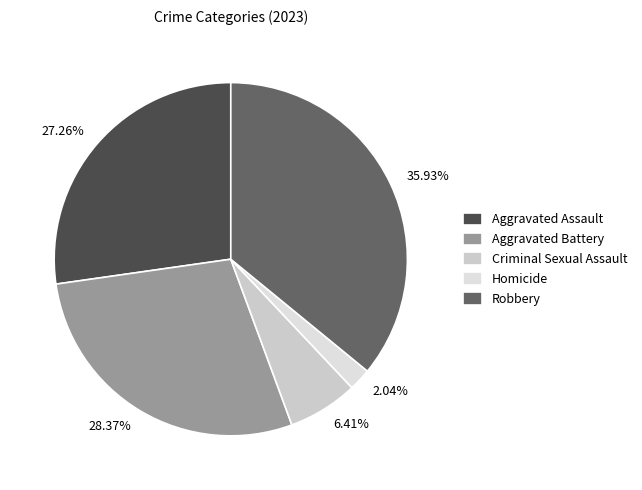

What percentage is the Criminal Sexual Assault slice, to the nearest percent?

6%